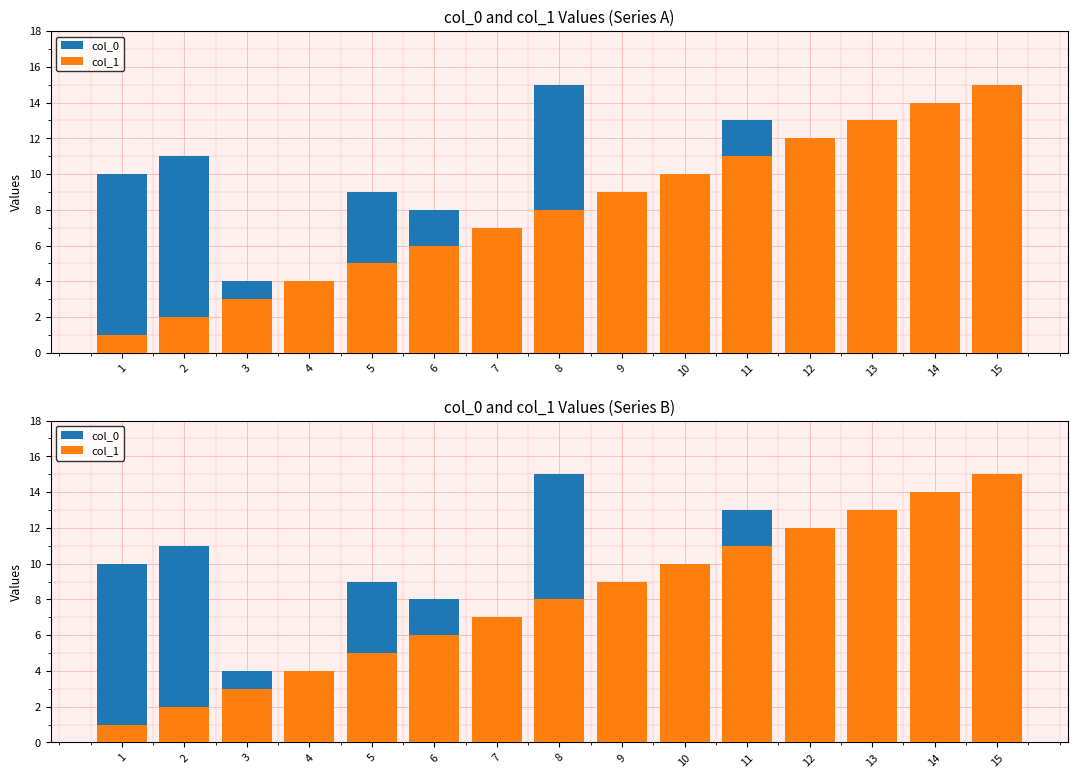

What is the sum of the col_0 values at 14 and 4?

16